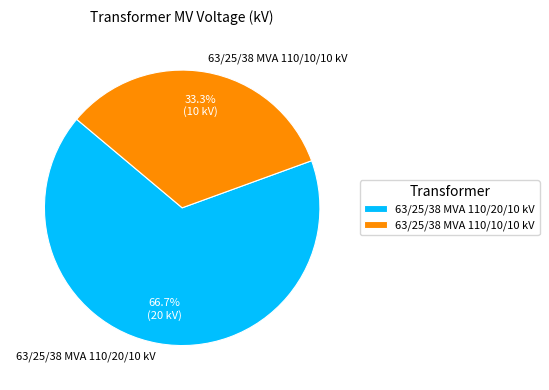

How many segments does this pie chart have?

2